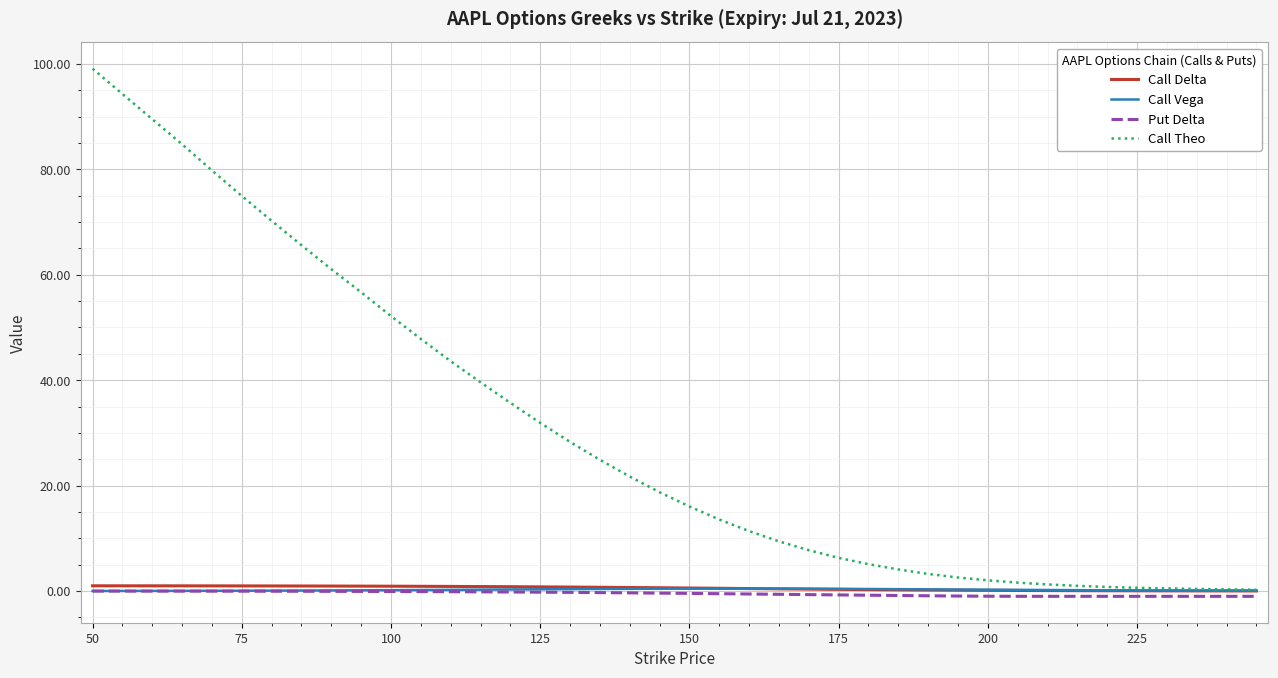

Which series has the largest total across all categories?

Call Theo